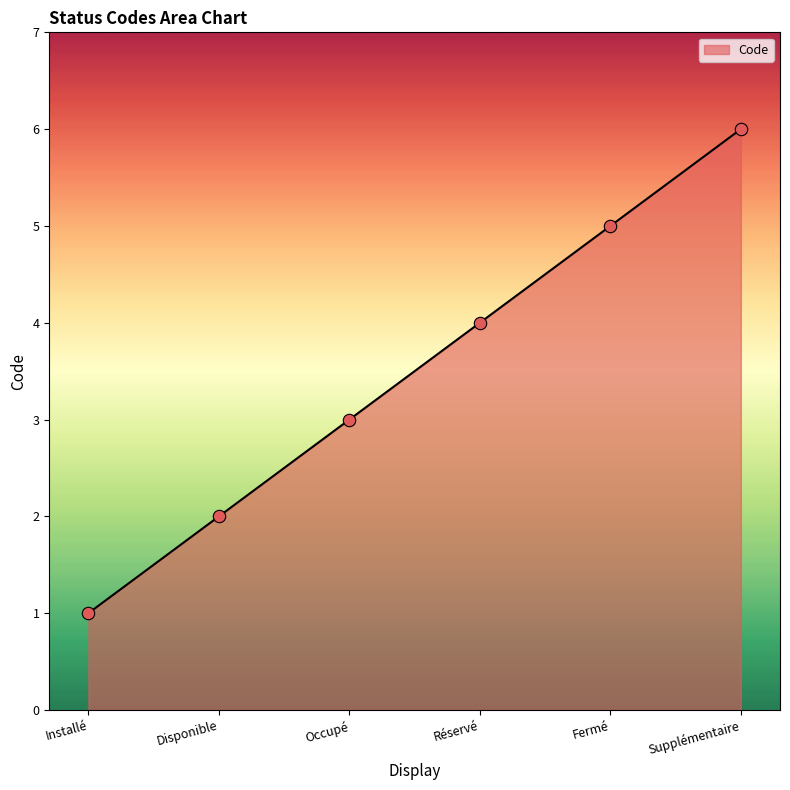

What is the change in value from Disponible to Réservé?

+2